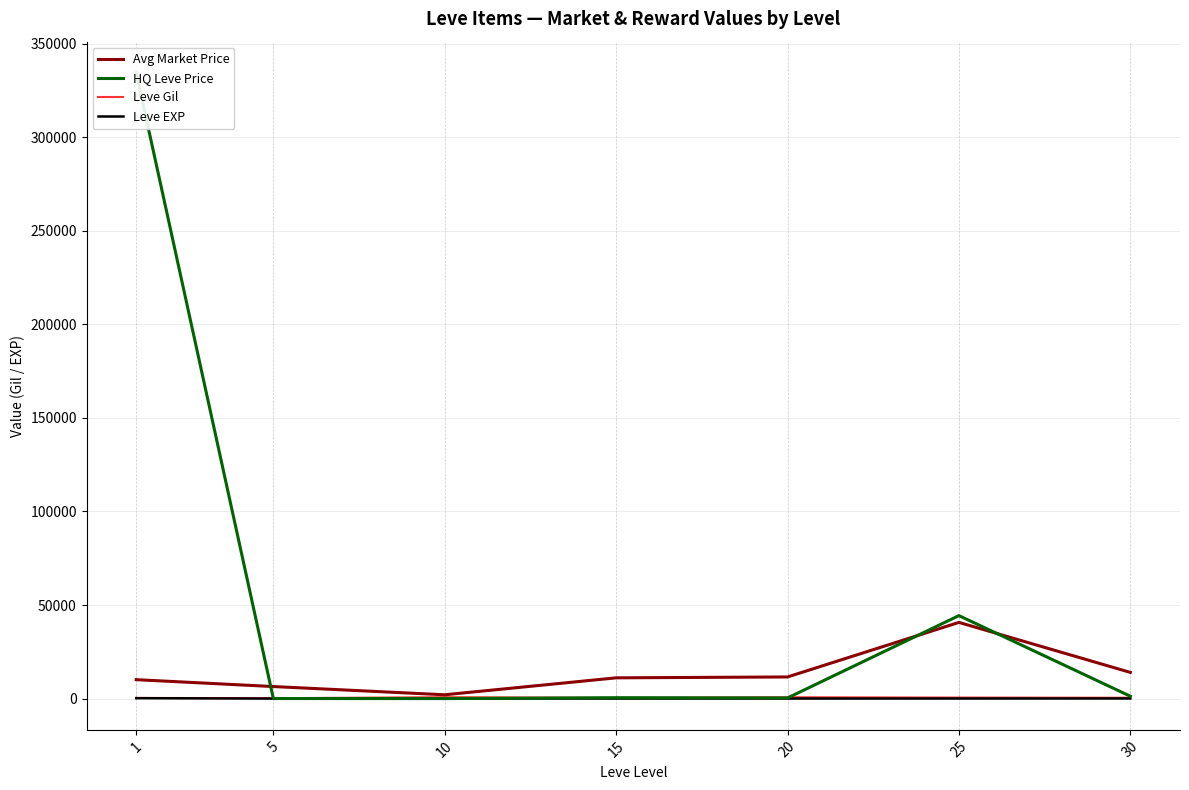

What is the sum of all Leve Gil values?

3389.0